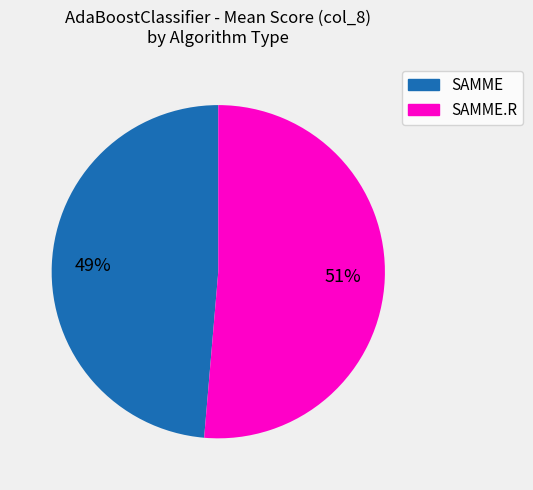

Is there any slice that represents more than half of the pie?

Yes